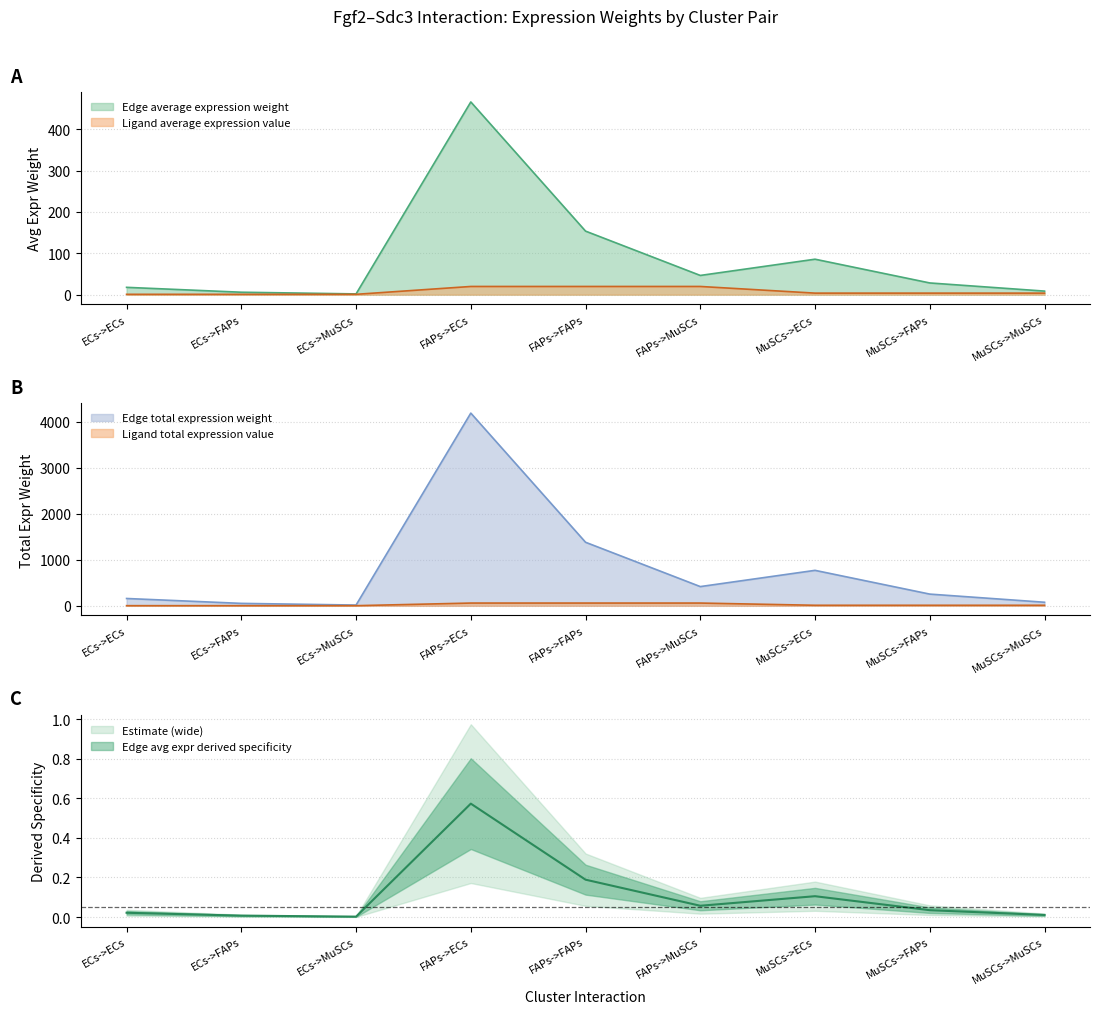

Reading left to right, what are all the values shown in this chart?

Edge average expression weight: 17.6	5.8	1.8	465.9	153.6	46.4	85.7	28.2	8.5
Edge total expression weight: 158.7	52.3	15.8	4193.4	1382.3	417.7	771.1	254.2	76.8
Edge avg expr derived specificity: 0.0	0.0	0.0	0.6	0.2	0.1	0.1	0.0	0.0
Ligand average expression value: 0.7	0.7	0.7	19.7	19.7	19.7	3.6	3.6	3.6
Ligand total expression value: 2.2	2.2	2.2	59.2	59.2	59.2	10.9	10.9	10.9